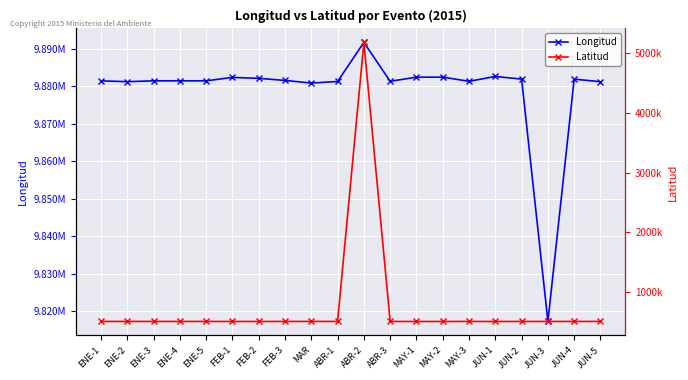

Between FEB-3 and MAR, which is larger?

FEB-3